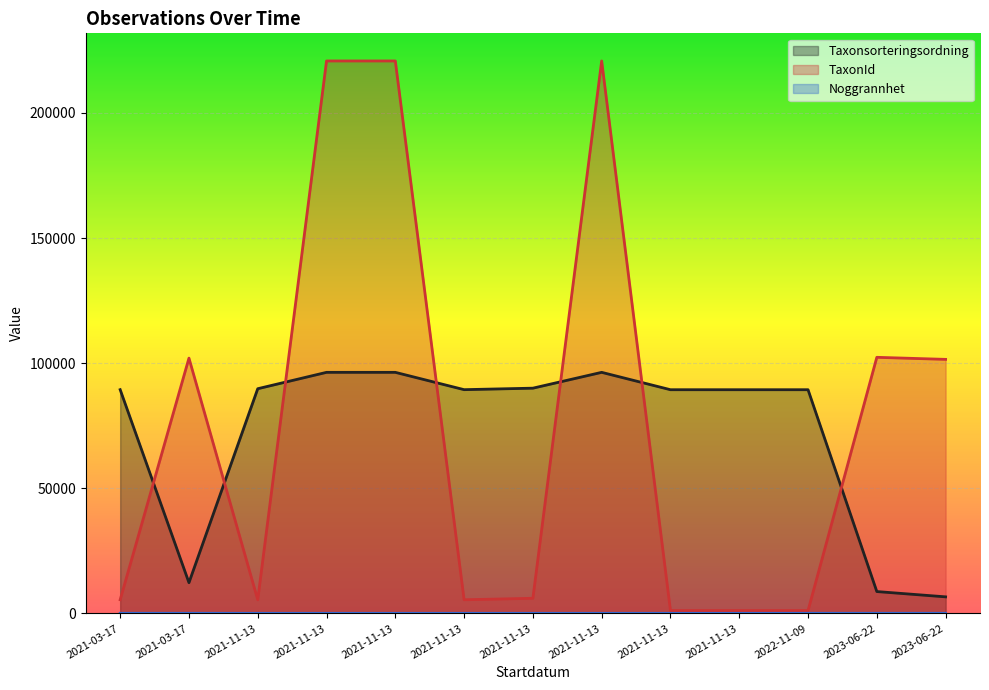

The Noggrannhet series shows 16 at 2021-11-13. True or false?

False